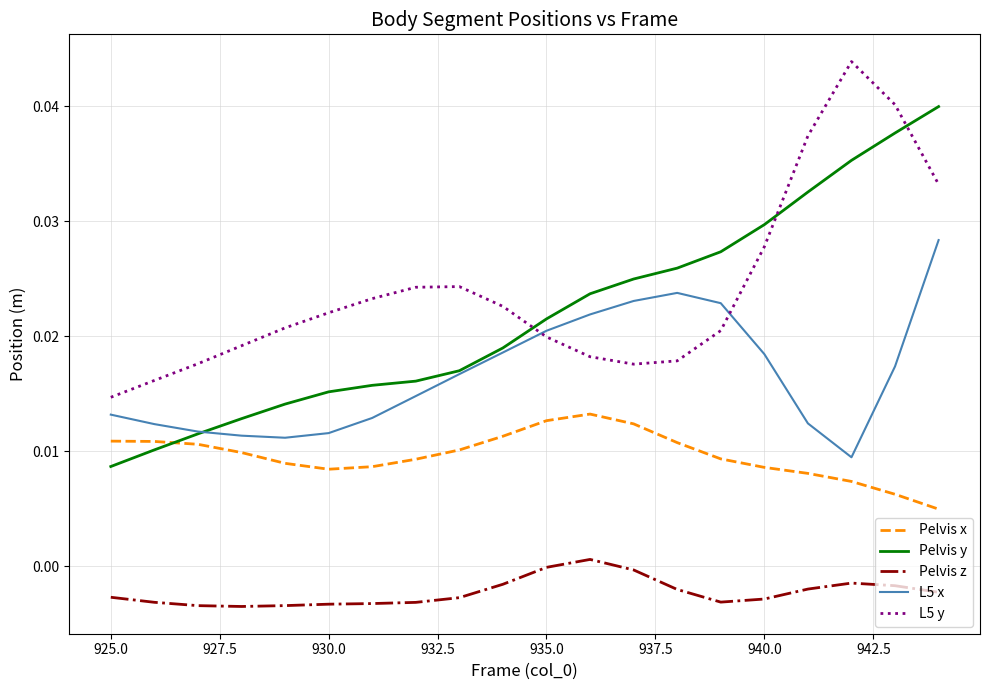

Which series has the largest range (max minus min)?

Pelvis y